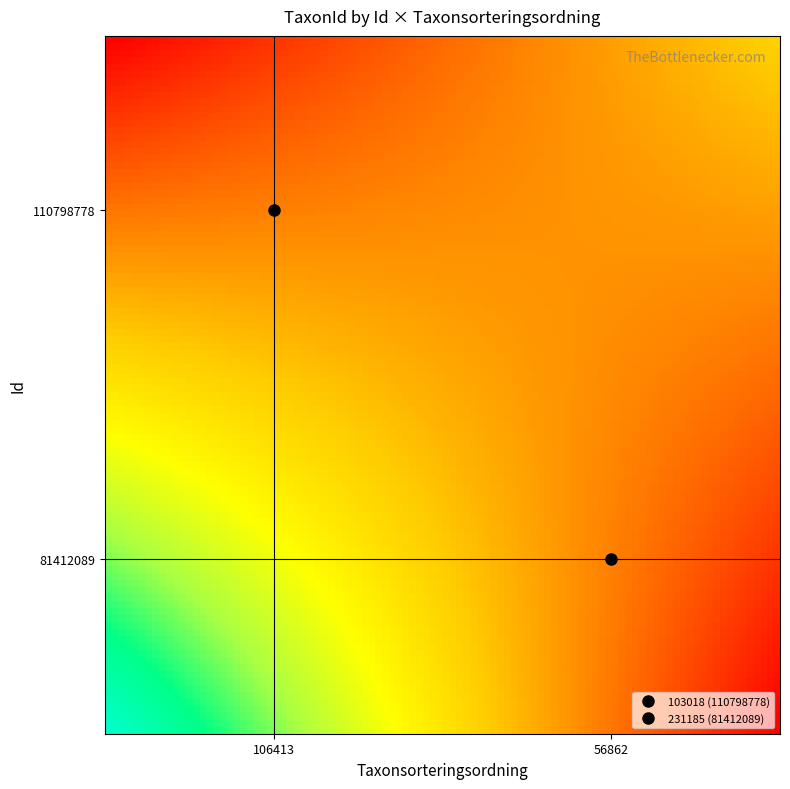

Rank the series by their maximum value, from lowest to highest.

110798778, 81412089